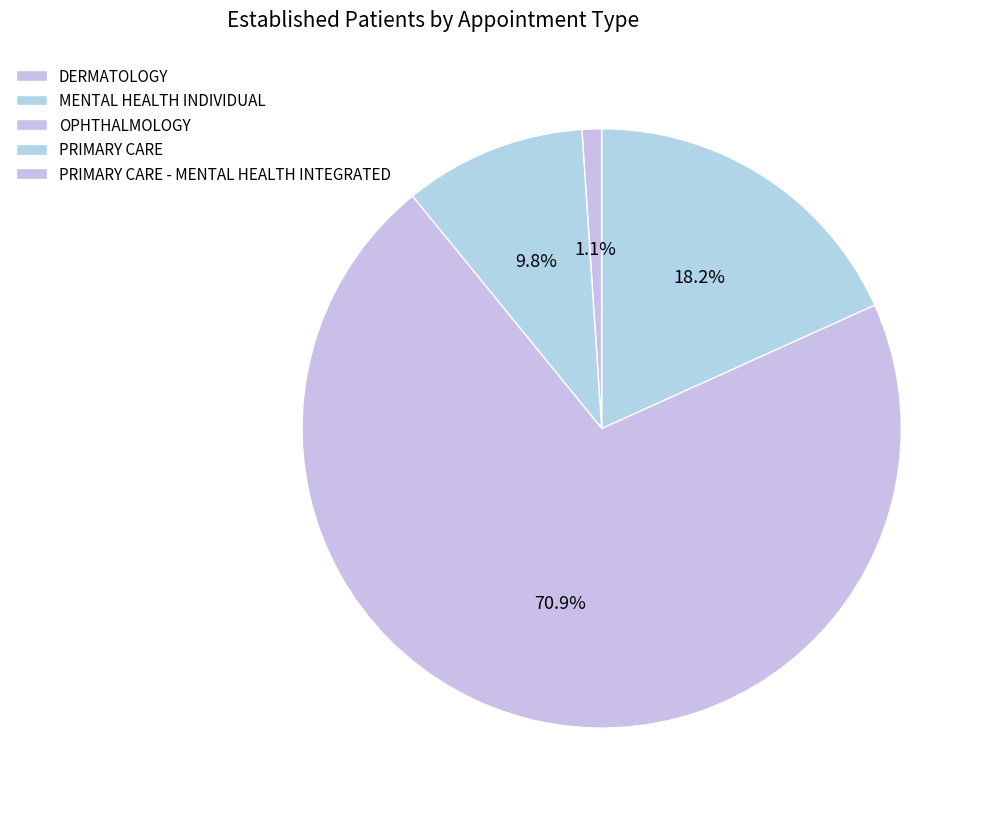

The MENTAL HEALTH INDIVIDUAL slice represents 3% of the pie. True or false?

False